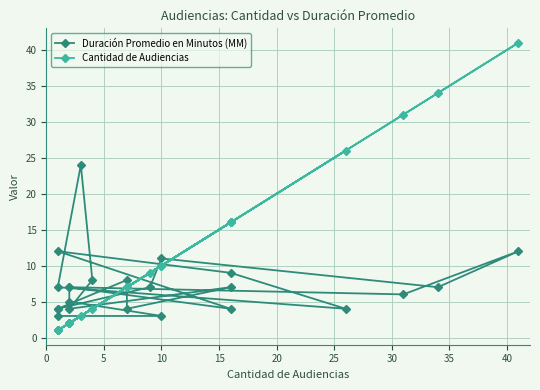

Which series has the largest range (max minus min)?

Cantidad de Audiencias